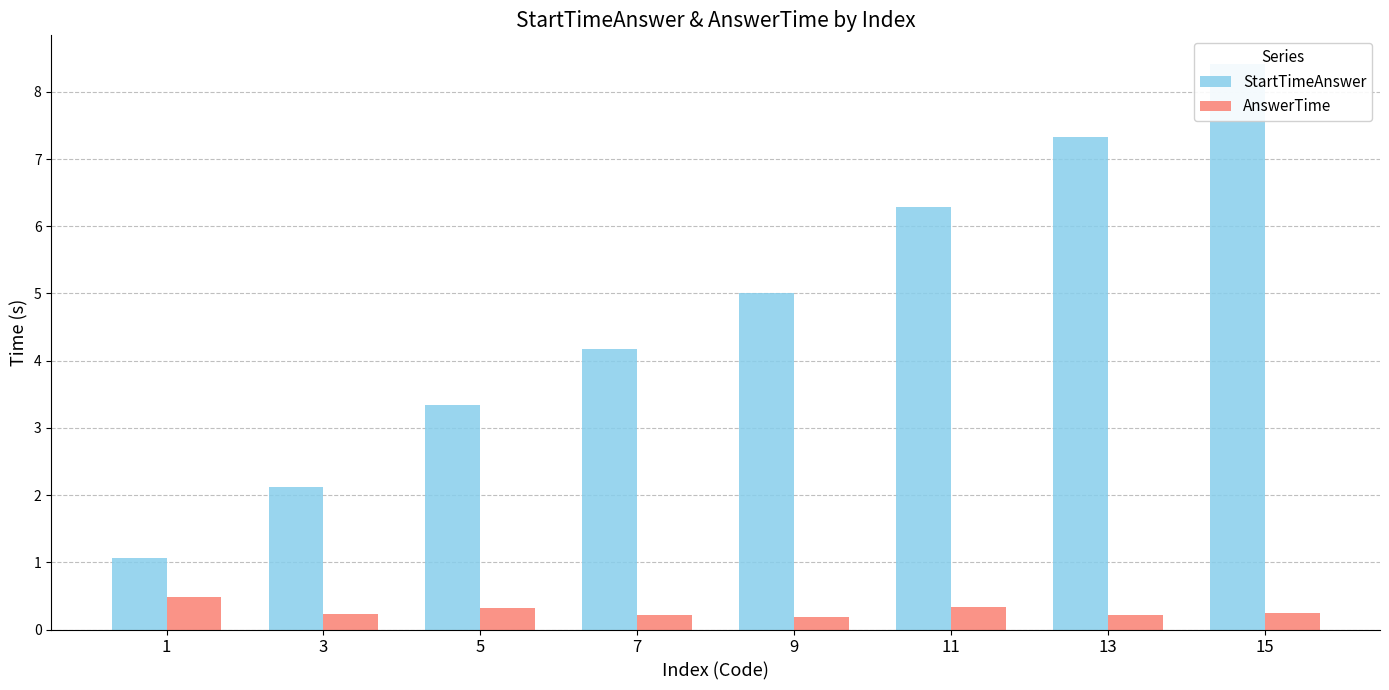

The value of AnswerTime at 3 is 0.2. True or false?

True